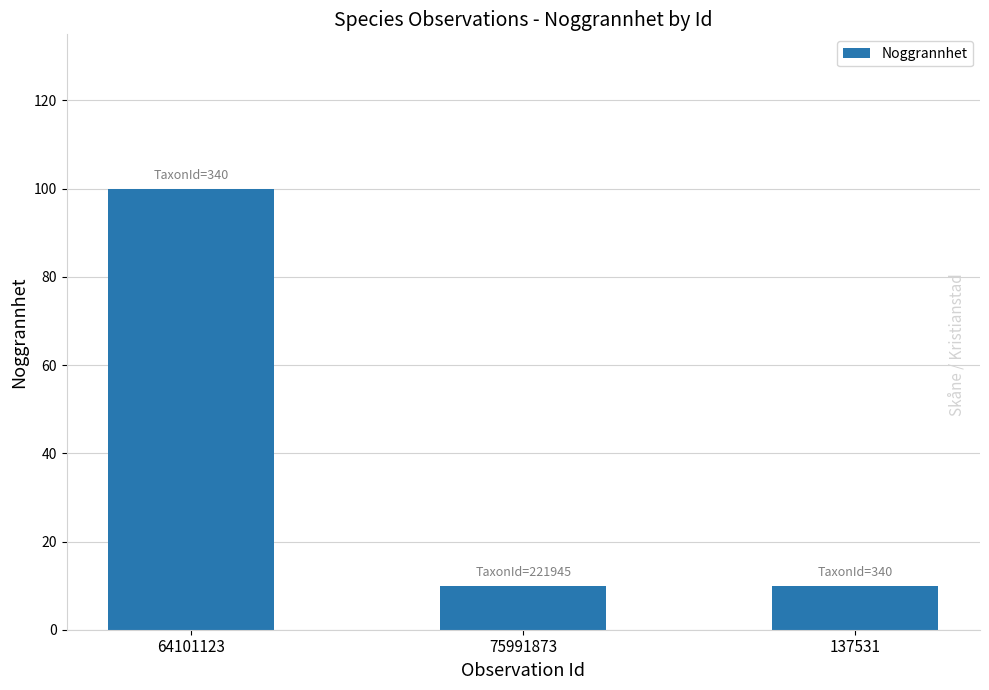

Count the values in the range 10 to 100.

3